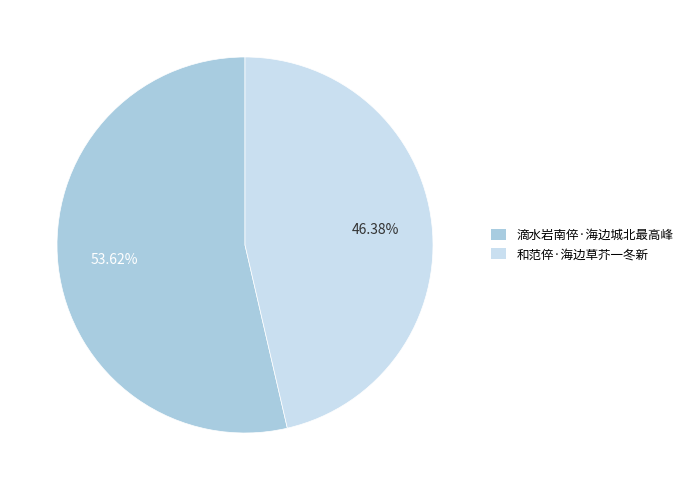

Approximately how many times larger is the value at 滴水岩南倅·海边城北最高峰 compared to 和范倅·海边草芥一冬新?

1.2